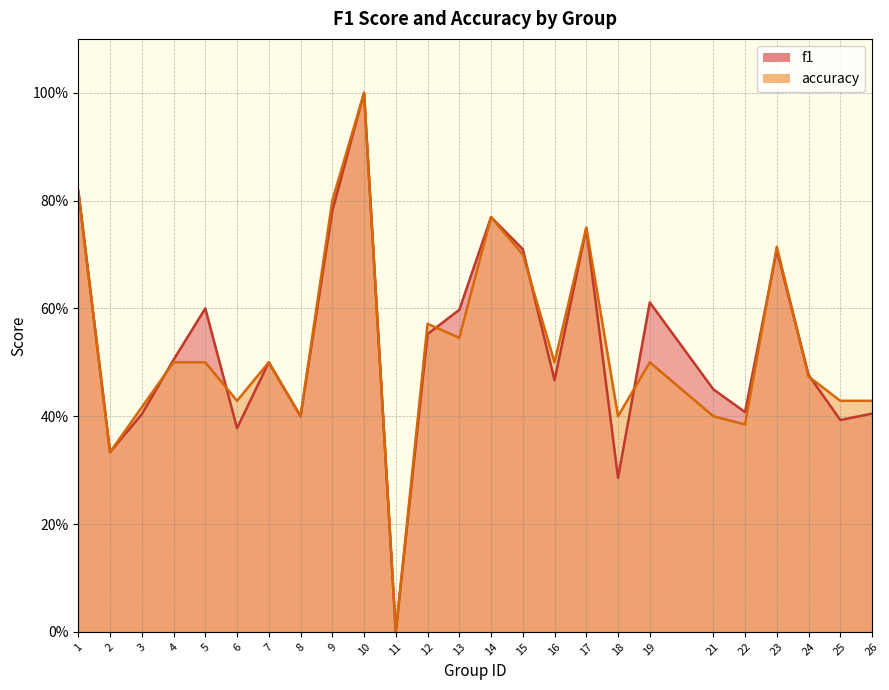

Which category has the highest value across all series?

10